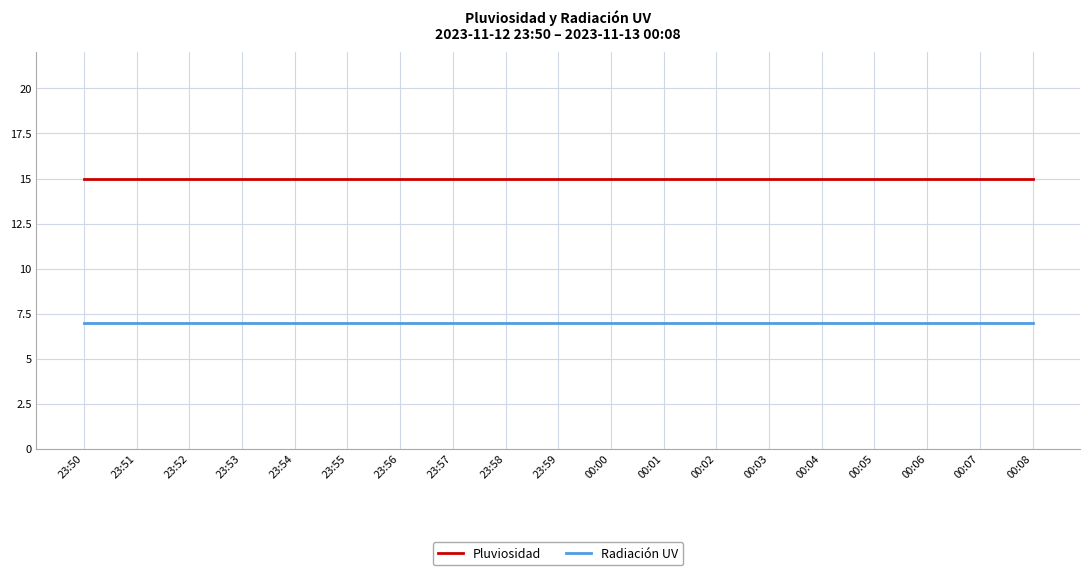

What is the lowest value of the Radiación UV series?

7